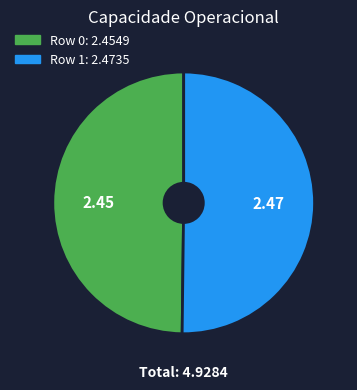

True or false: Row 1 accounts for 57% of the total.

False